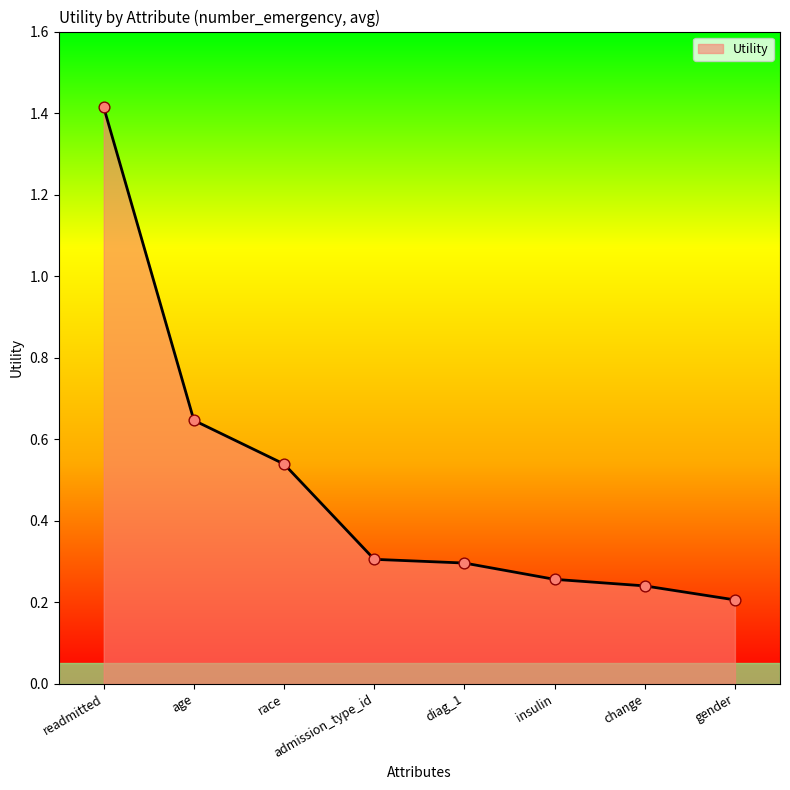

What is the change in value from readmitted to admission_type_id?

-1.1